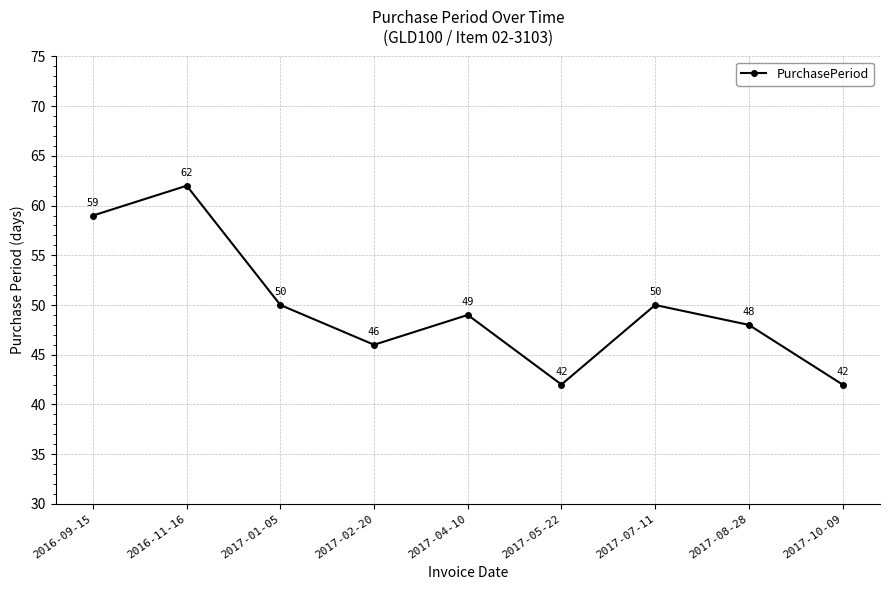

What is the difference between the values at 2017-10-09 and 2017-02-20?

4